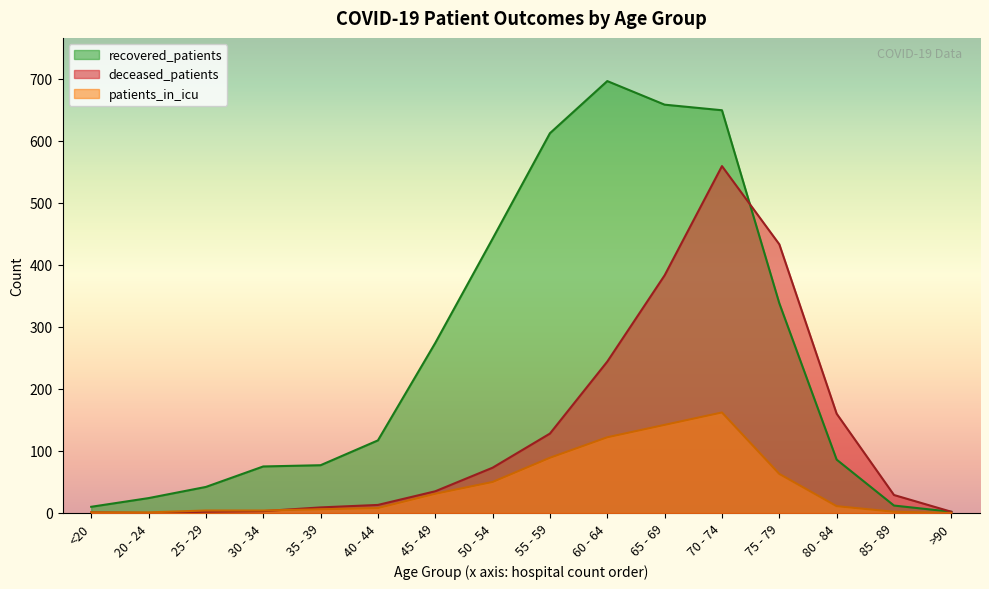

What is the value of the deceased_patients point at the 8th from the left?

73